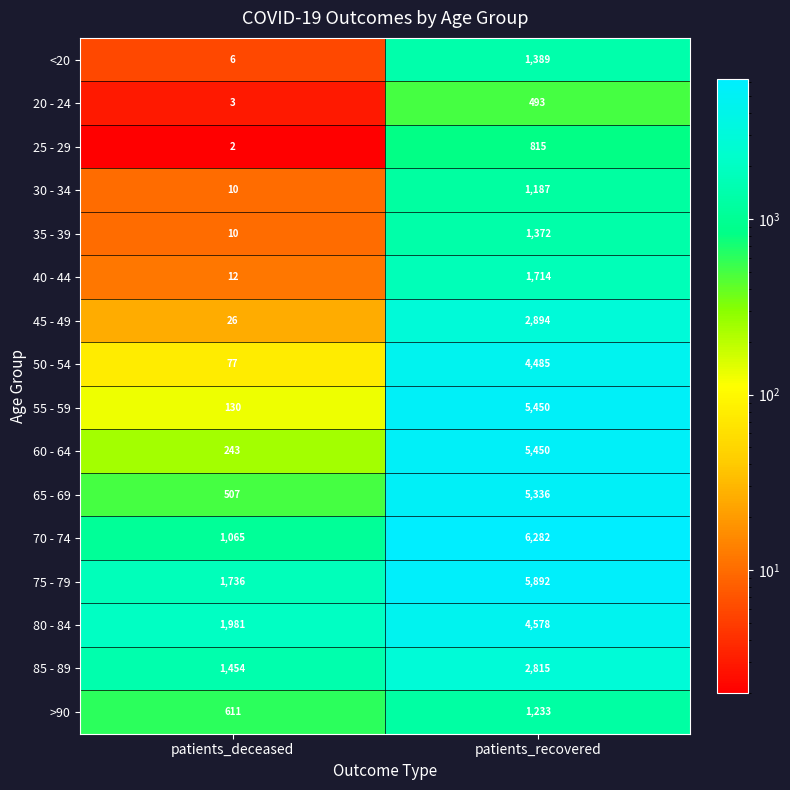

At which category is the sum across all series the highest?

patients_recovered